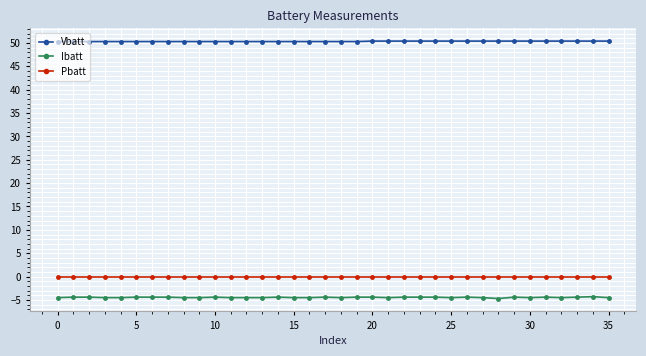

What is the maximum value shown in the chart?

50.4